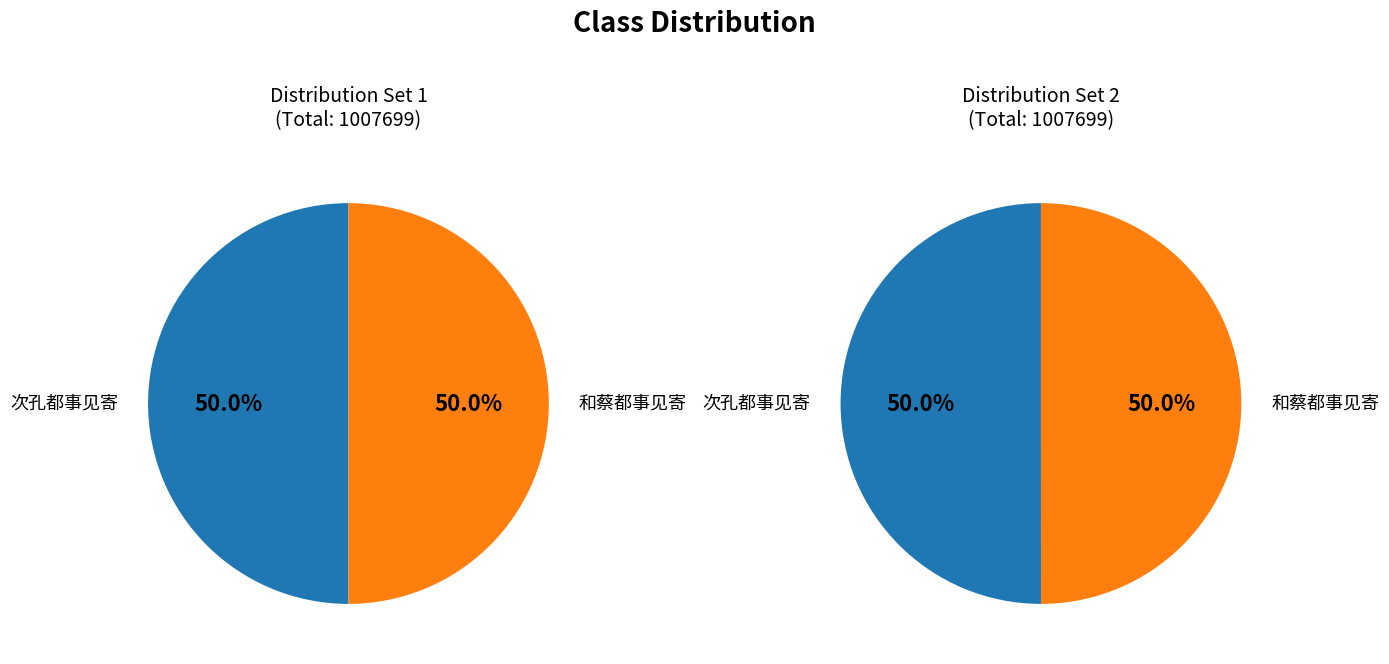

To the nearest percent, what portion does 和蔡都事见寄 represent?

50%